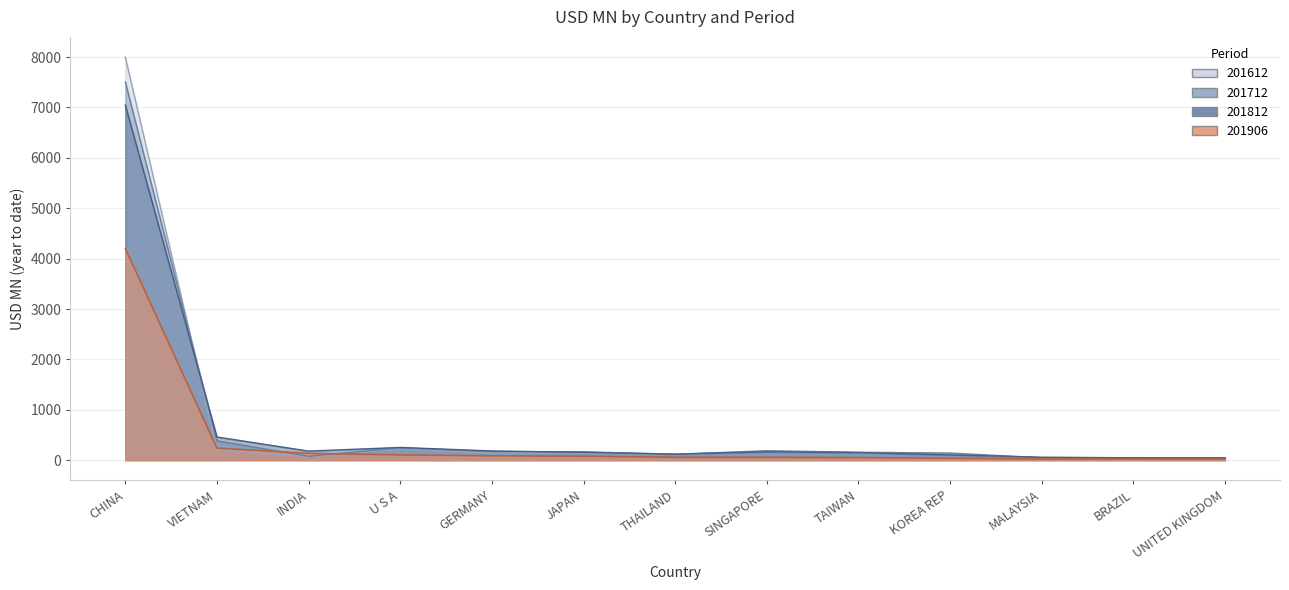

Reading left to right, list all the values displayed in this chart.

201612: CHINA=8000.2	VIETNAM=211.6	INDIA=65.9	U S A=224.3	GERMANY=143.7	JAPAN=143.9	THAILAND=110.6	SINGAPORE=171.9	TAIWAN=148.7	KOREA REP=127.4	MALAYSIA=37.7	BRAZIL=22.7	UNITED KINGDOM=40.1
201712: CHINA=7506.2	VIETNAM=384.0	INDIA=77.4	U S A=245.0	GERMANY=171.6	JAPAN=166.4	THAILAND=118.0	SINGAPORE=186.9	TAIWAN=157.5	KOREA REP=141.3	MALAYSIA=47.6	BRAZIL=49.7	UNITED KINGDOM=46.2
201812: CHINA=7047.5	VIETNAM=459.9	INDIA=179.6	U S A=252.5	GERMANY=182.6	JAPAN=155.4	THAILAND=119.1	SINGAPORE=165.5	TAIWAN=149.5	KOREA REP=102.9	MALAYSIA=59.0	BRAZIL=46.7	UNITED KINGDOM=45.2
201906: CHINA=4202.8	VIETNAM=239.2	INDIA=135.2	U S A=104.3	GERMANY=86.8	JAPAN=78.7	THAILAND=57.6	SINGAPORE=55.7	TAIWAN=51.7	KOREA REP=38.0	MALAYSIA=23.3	BRAZIL=23.2	UNITED KINGDOM=22.4